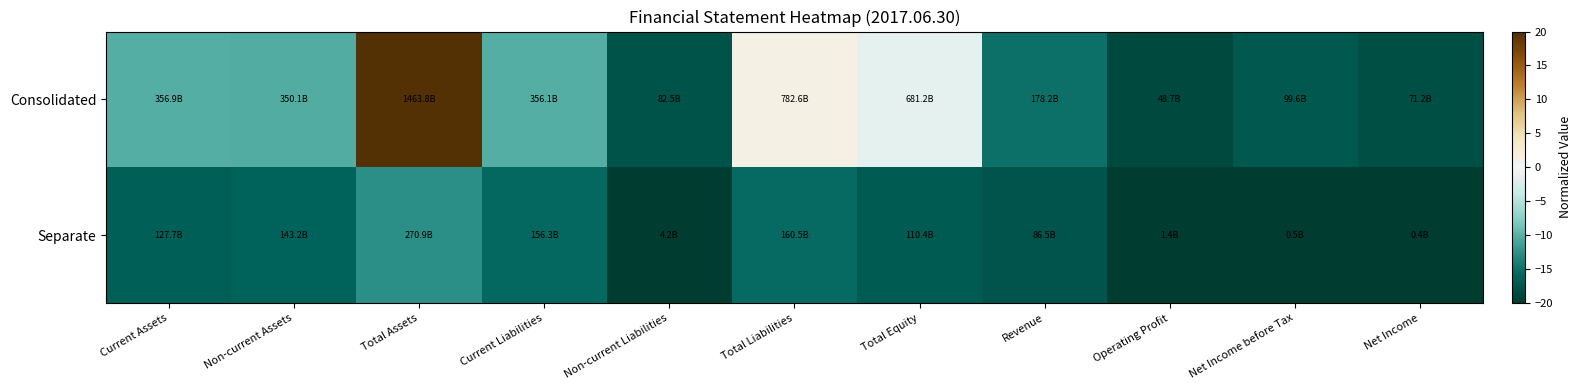

List the series in order of their peak value, highest first.

Consolidated, Separate